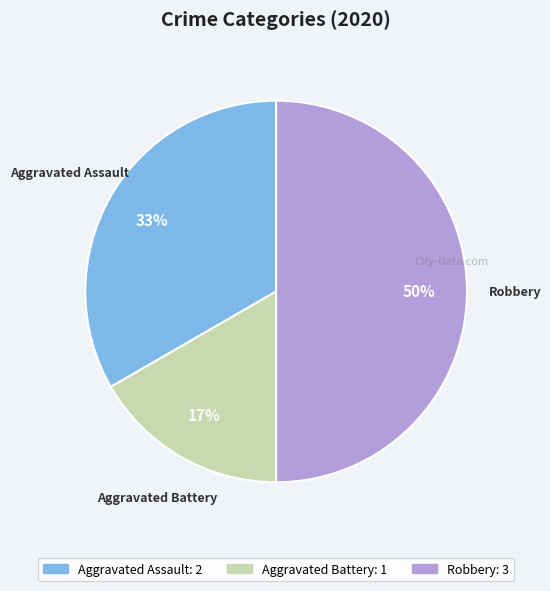

Is Aggravated Assault the majority of the pie?

No